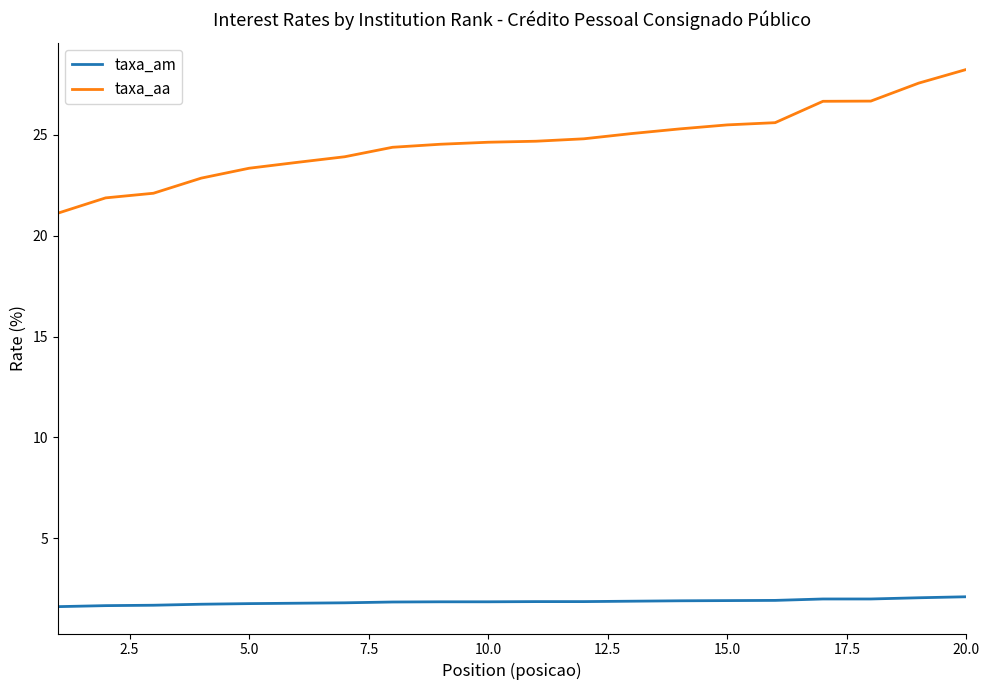

Which series has the largest total across all categories?

taxa_aa